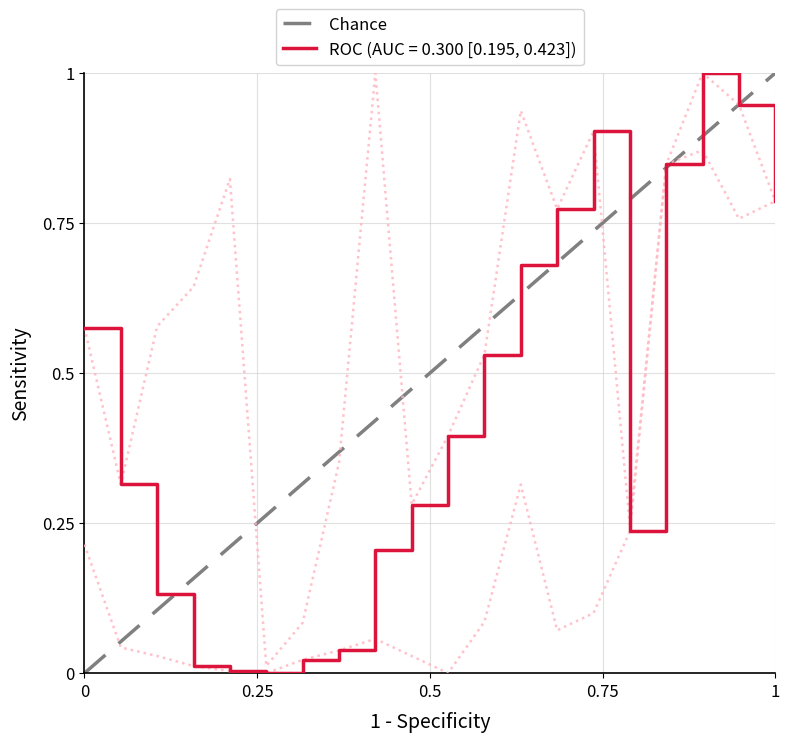

Between 1 and 0, which is larger?

1